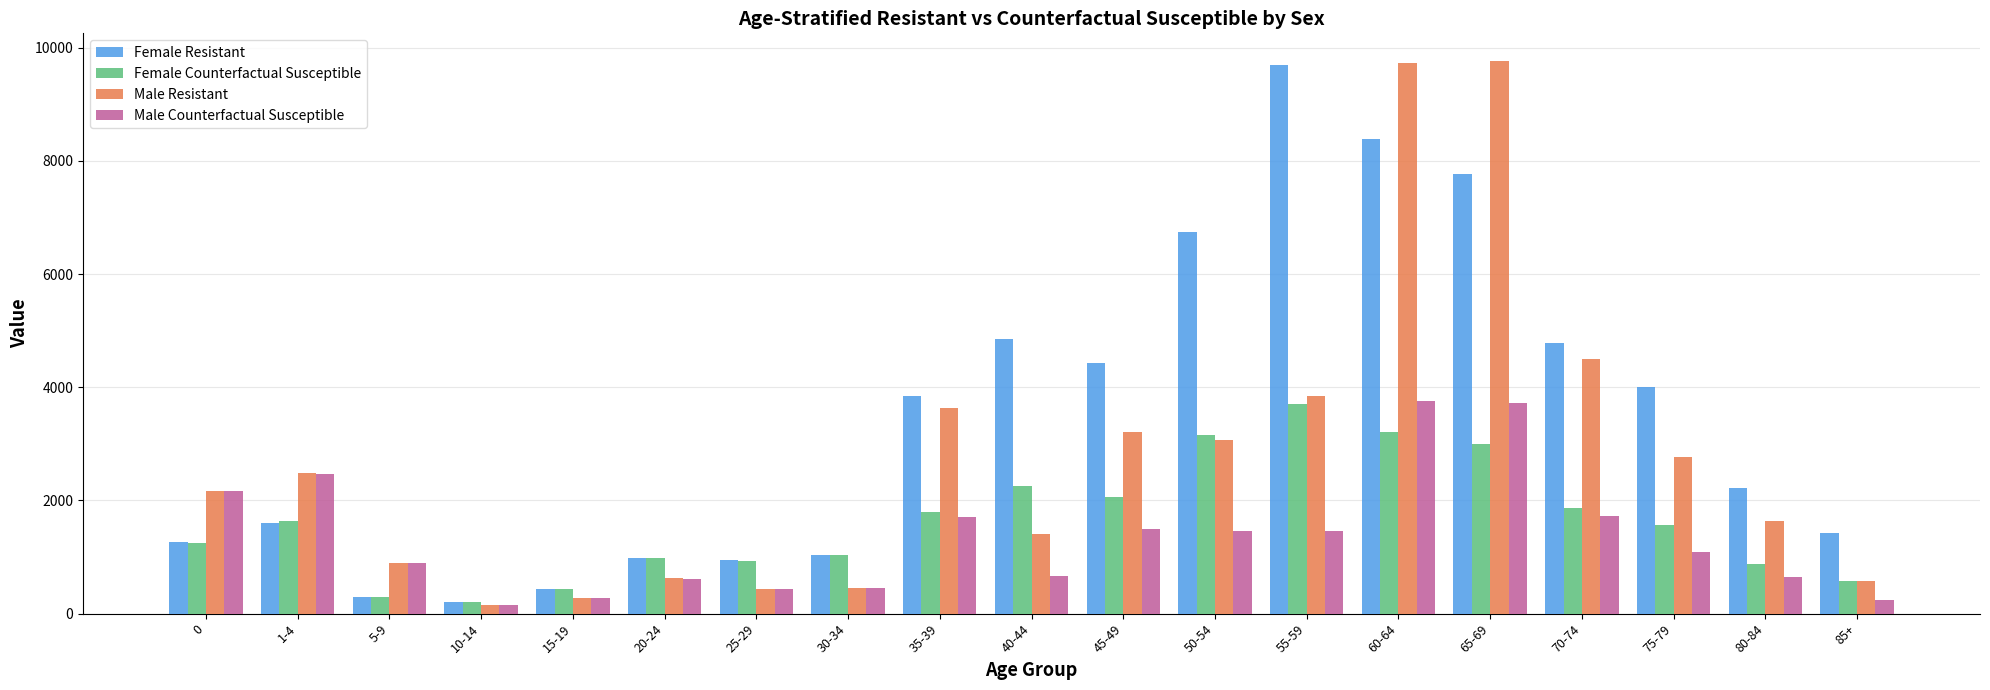

What is the smallest value displayed?

149.5